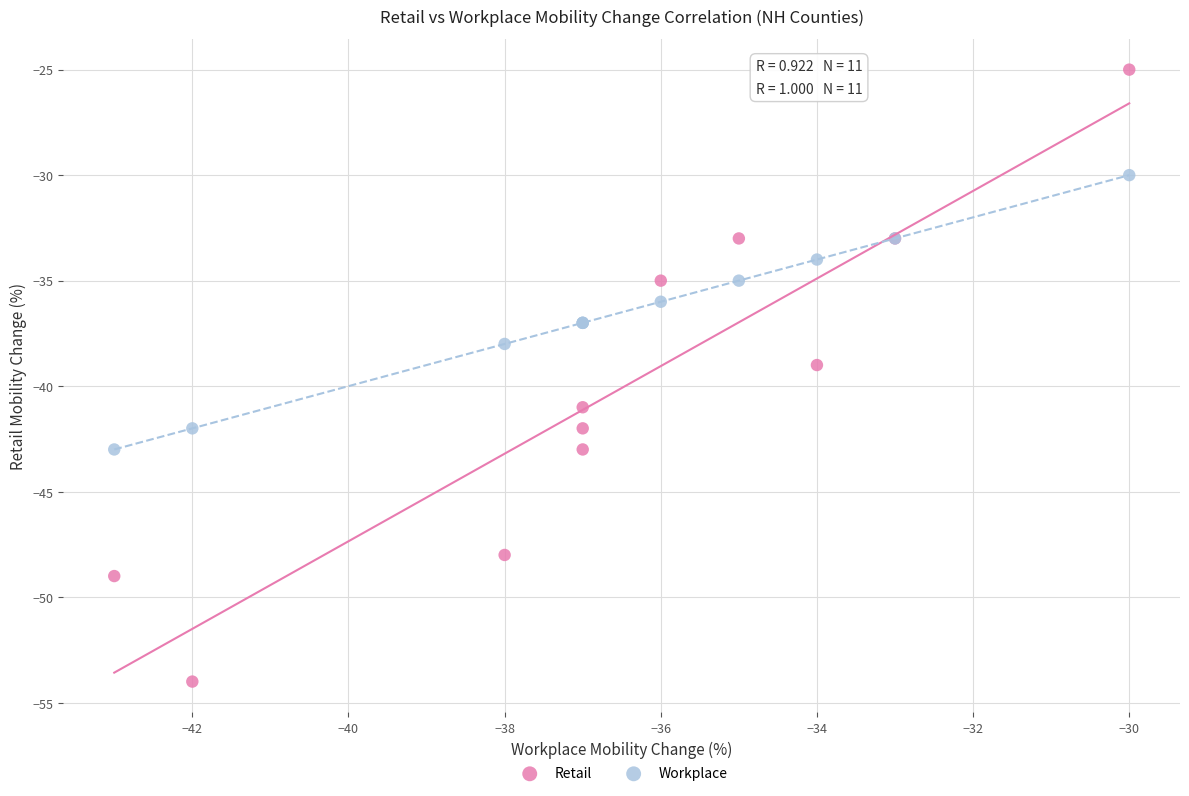

Which series has the largest Y range (max minus min)?

Retail